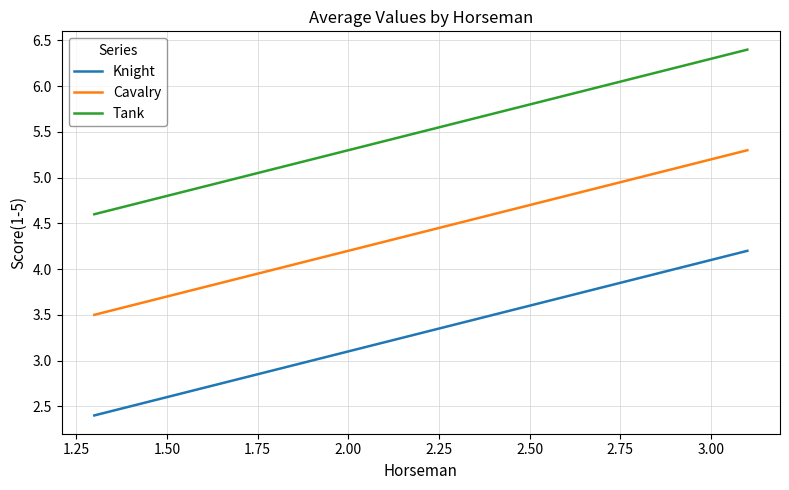

Which series has the largest total across all categories?

Tank